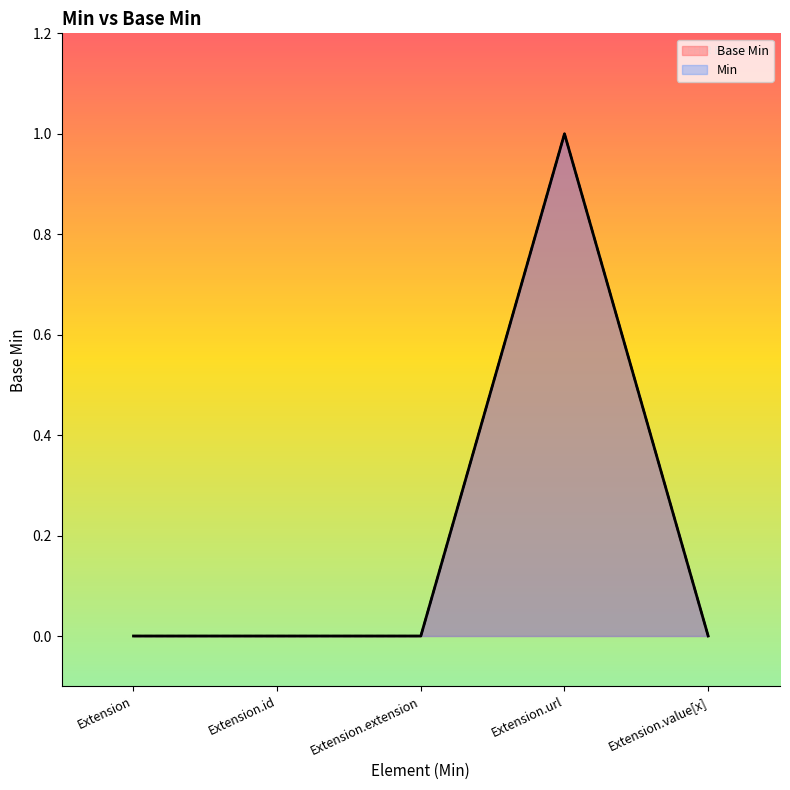

What is the label of the 4th point from the left?

Extension.url